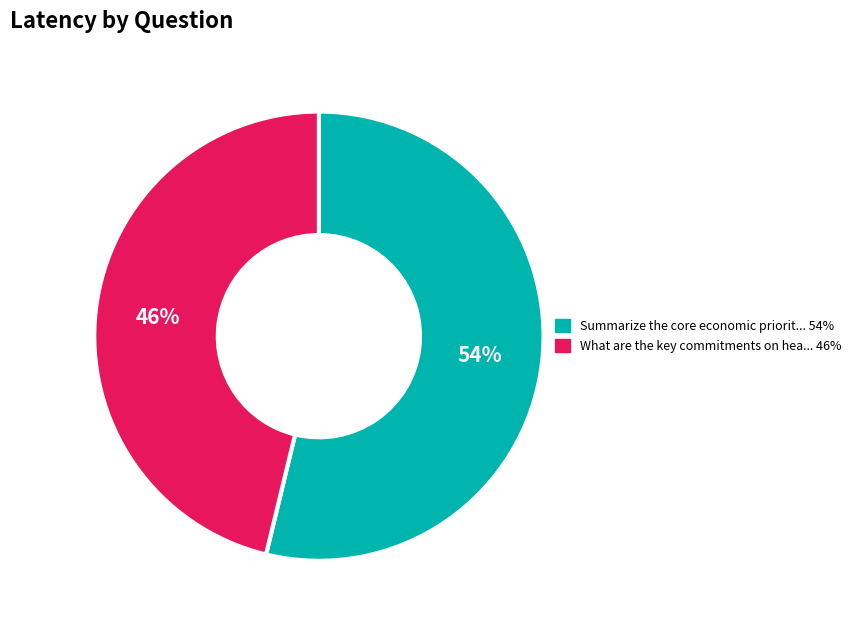

Is there a majority slice in this chart?

Yes